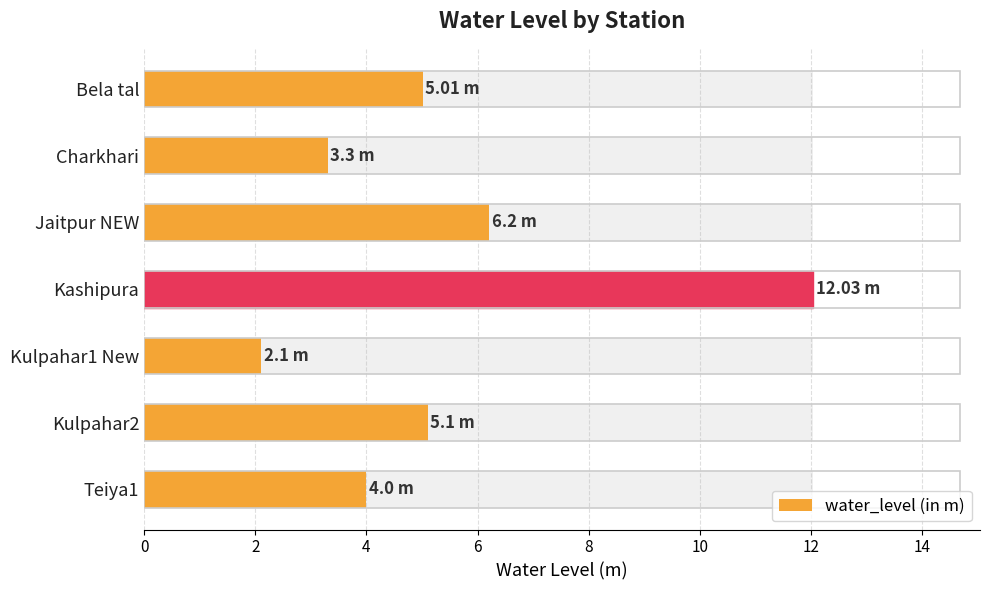

What value does the data have at 2?

3.3